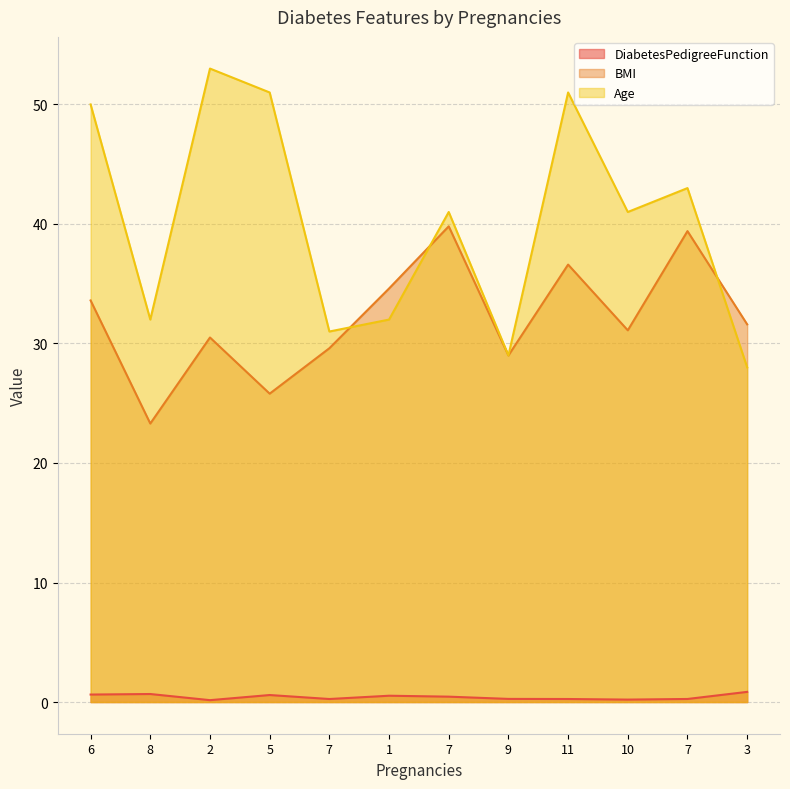

Reading right to left, transcribe all the data shown in this chart.

DiabetesPedigreeFunction: 0.9	0.3	0.2	0.3	0.3	0.5	0.5	0.3	0.6	0.2	0.7	0.6
BMI: 31.6	39.4	31.1	36.6	29.0	39.8	34.6	29.6	25.8	30.5	23.3	33.6
Age: 28.0	43.0	41.0	51.0	29.0	41.0	32.0	31.0	51.0	53.0	32.0	50.0